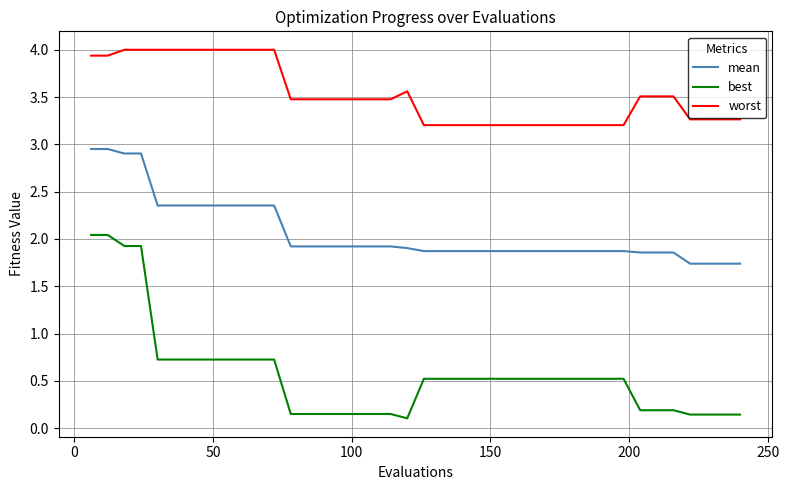

Which series has the widest spread of values?

best